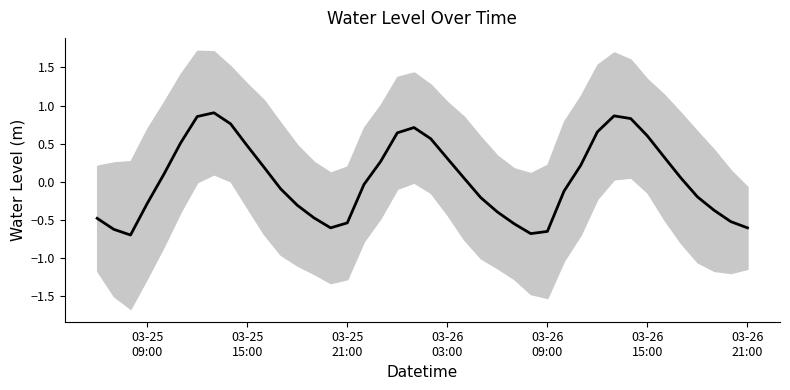

What is the minimum value shown in the chart?

-0.7